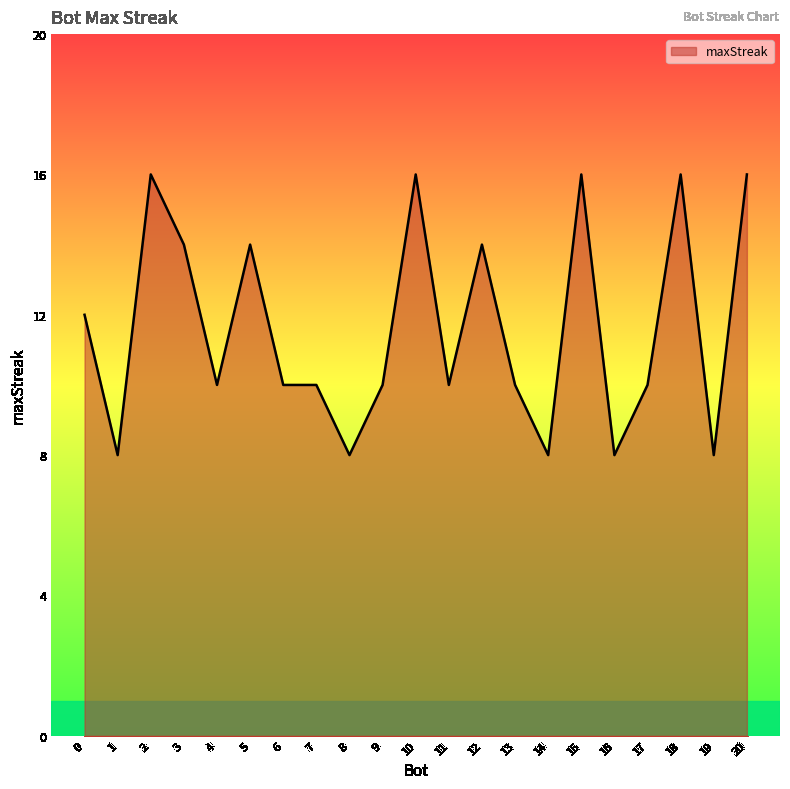

What is the difference between the maximum and minimum values?

8